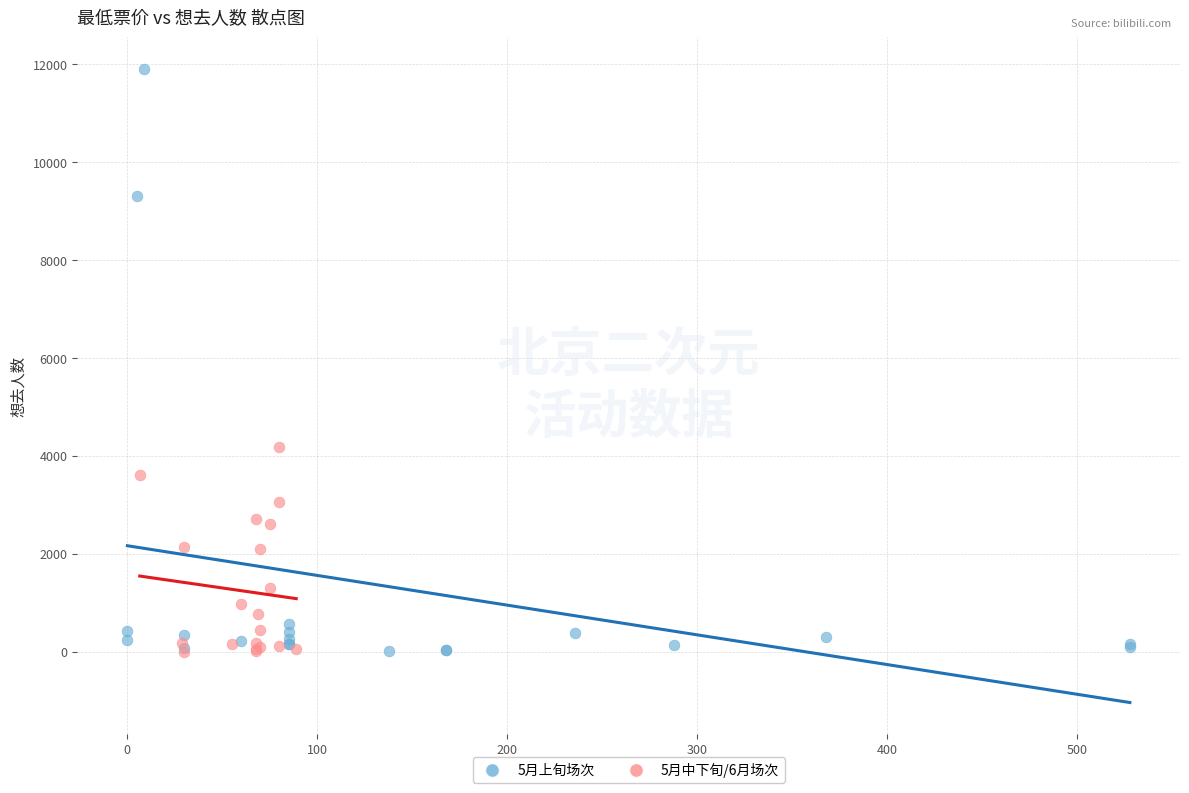

What are all the series names shown in the legend?

5月上旬场次, 5月中下旬/6月场次